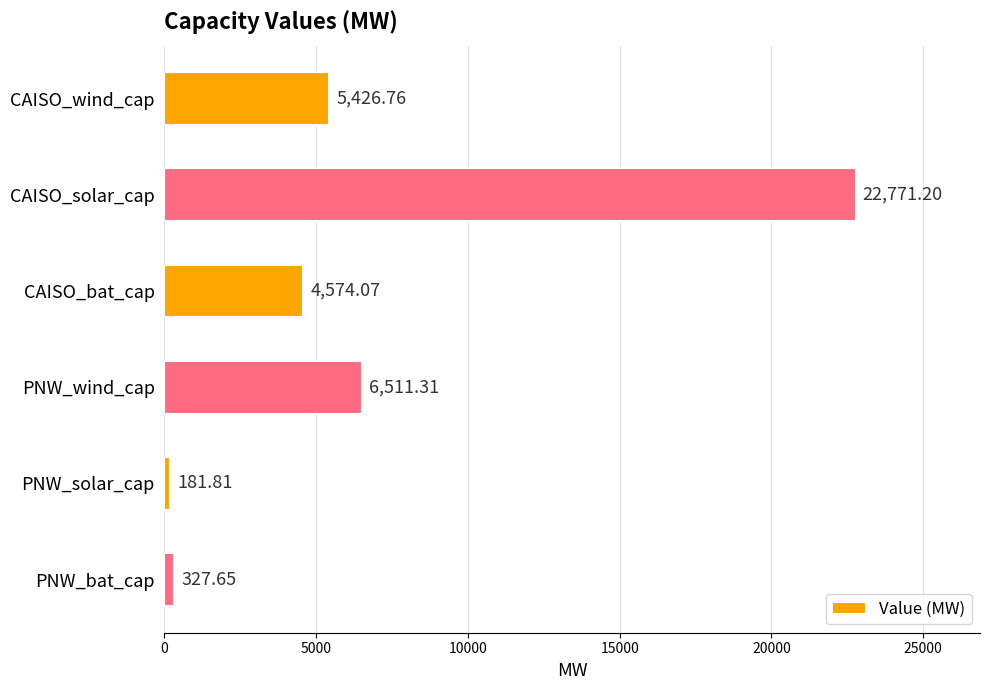

Which category has the lowest value across all series?

PNW_solar_cap